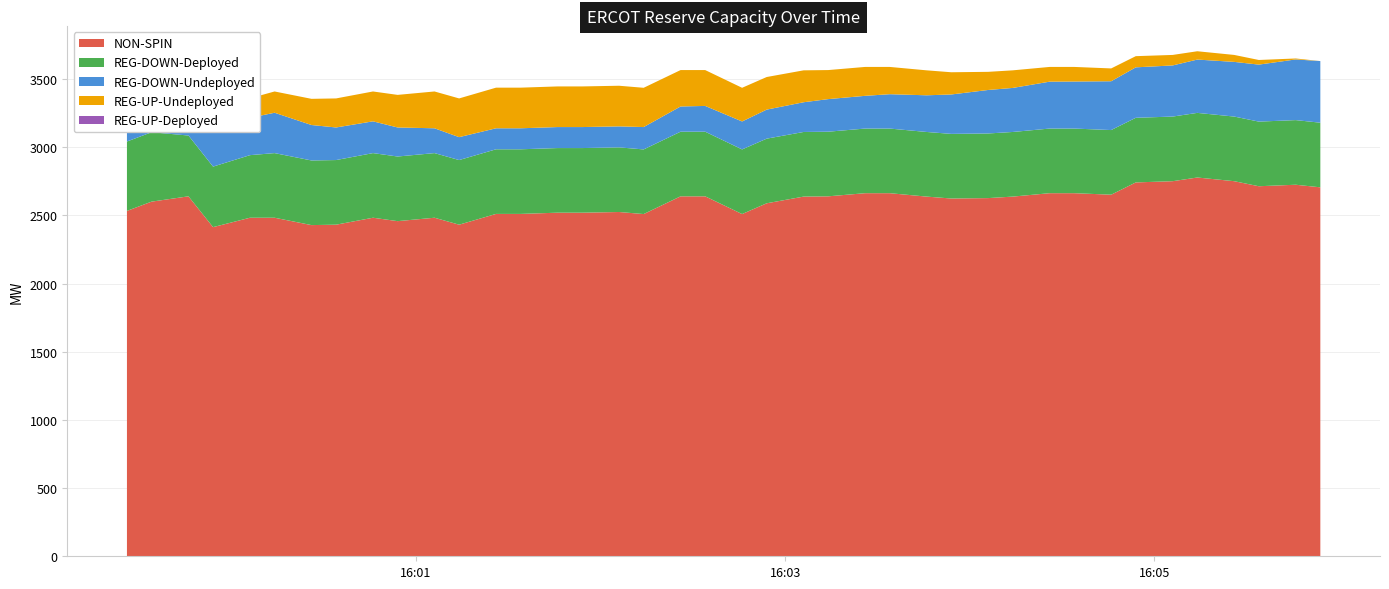

Reading right to left, transcribe all the data shown in this chart.

NON-SPIN: 2706	2725	2714	2751	2778	2751	2742	2652	2663	2663	2638	2627	2624	2638	2663	2663	2640	2638	2589	2510	2640	2640	2510	2525	2520	2520	2511	2511	2432	2483	2458	2483	2432	2429	2483	2483	2414	2640	2601	2533
REG-UP-Undeployed: 0	7	34	51	61	77	82	94	107	108	129	133	163	183	200	212	213	234	239	247	263	267	288	298	298	298	298	298	284	270	239	219	213	192	156	143	121	99	241	233
REG-DOWN-Undeployed: 452	445	418	401	391	375	370	358	345	344	323	319	289	269	252	240	239	218	213	205	189	185	164	154	154	154	154	154	168	182	213	233	239	260	296	274	296	321	189	196
REG-DOWN-Deployed: 474	474	474	474	474	474	474	474	474	474	474	474	474	474	474	474	474	474	474	474	474	474	474	474	474	474	474	474	474	474	474	474	474	474	474	459	444	446	509	509
REG-UP-Deployed: 0	0	0	0	0	0	0	0	0	0	0	0	0	0	0	0	0	0	0	0	0	0	0	0	0	0	0	0	0	0	0	0	0	0	0	0	0	0	0	0